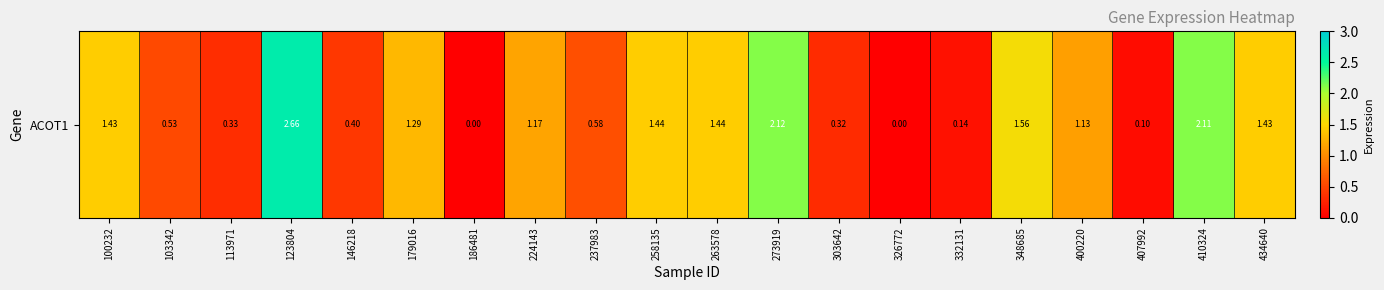

Reading left to right, transcribe all the data shown in this chart.

1.4	0.5	0.3	2.7	0.4	1.3	0.0	1.2	0.6	1.4	1.4	2.1	0.3	0.0	0.1	1.6	1.1	0.1	2.1	1.4